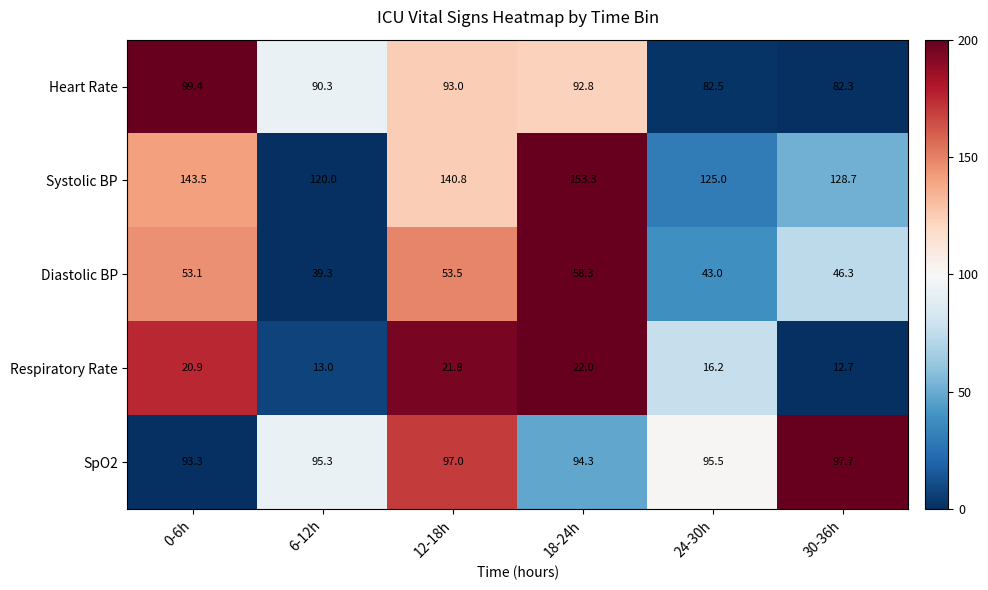

What is the difference between the second highest and second lowest values in the Diastolic BP series?

10.5